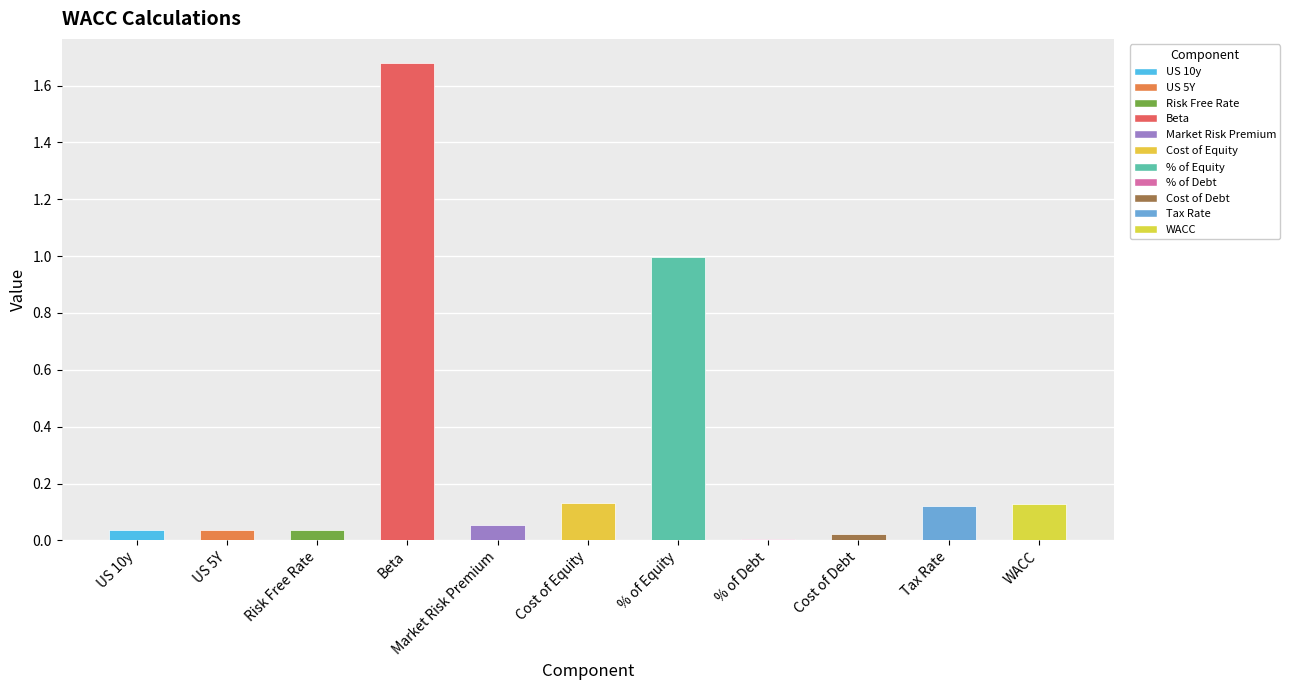

Is it true that the value at Cost of Debt is 0.0?

True